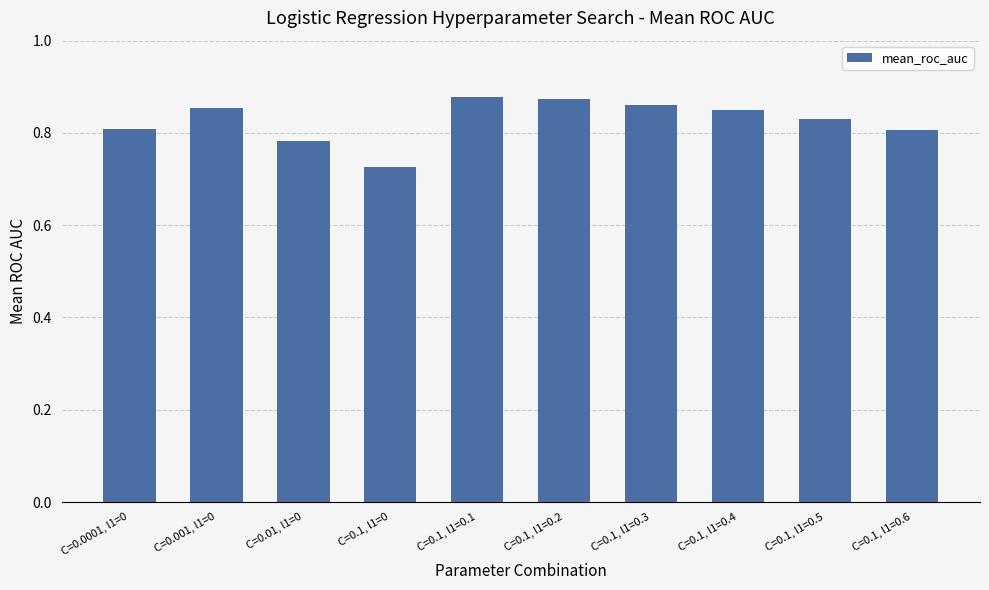

Count the number of categories in the chart.

10